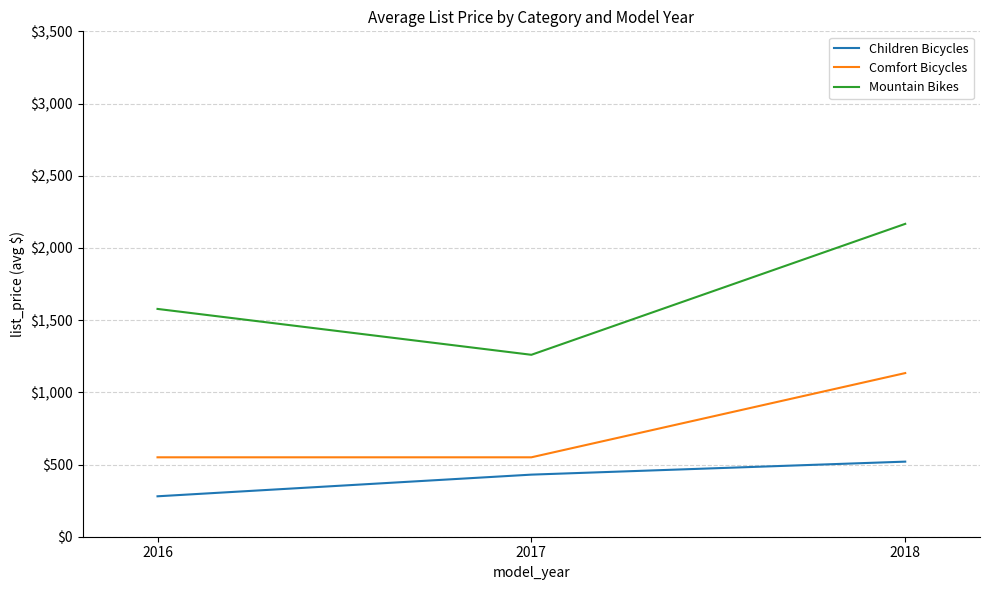

At which category does the chart reach its minimum across all series?

2016